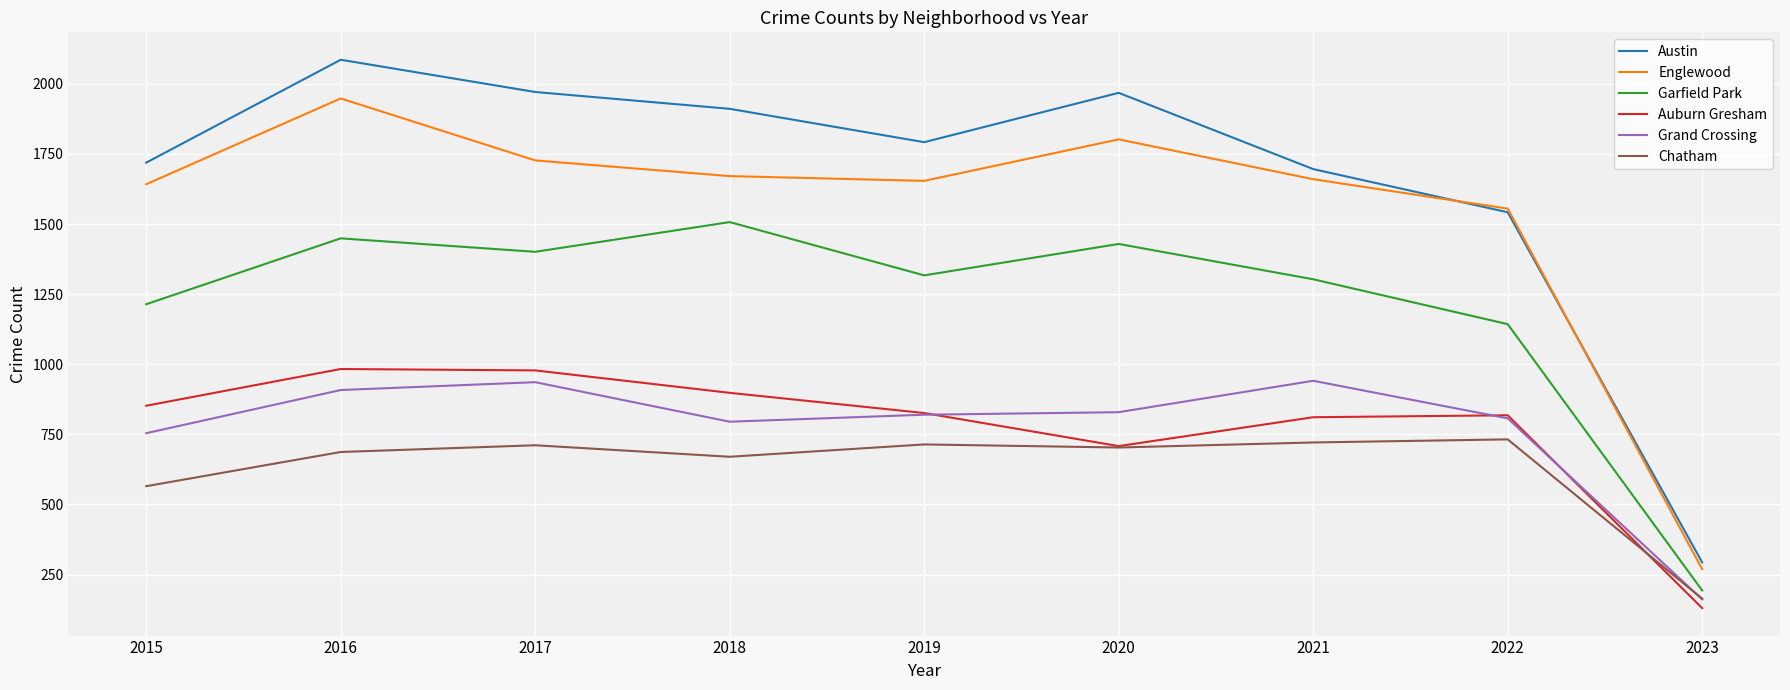

True or false: Auburn Gresham and Englewood cross at least once.

False